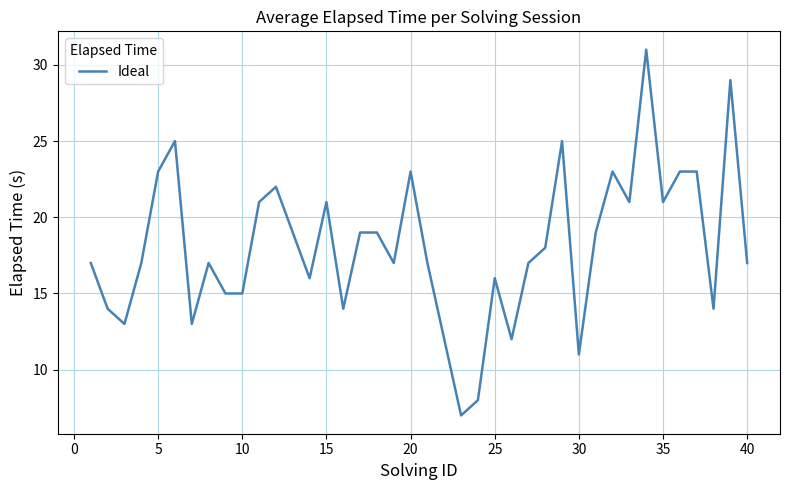

What is the smallest value displayed?

7